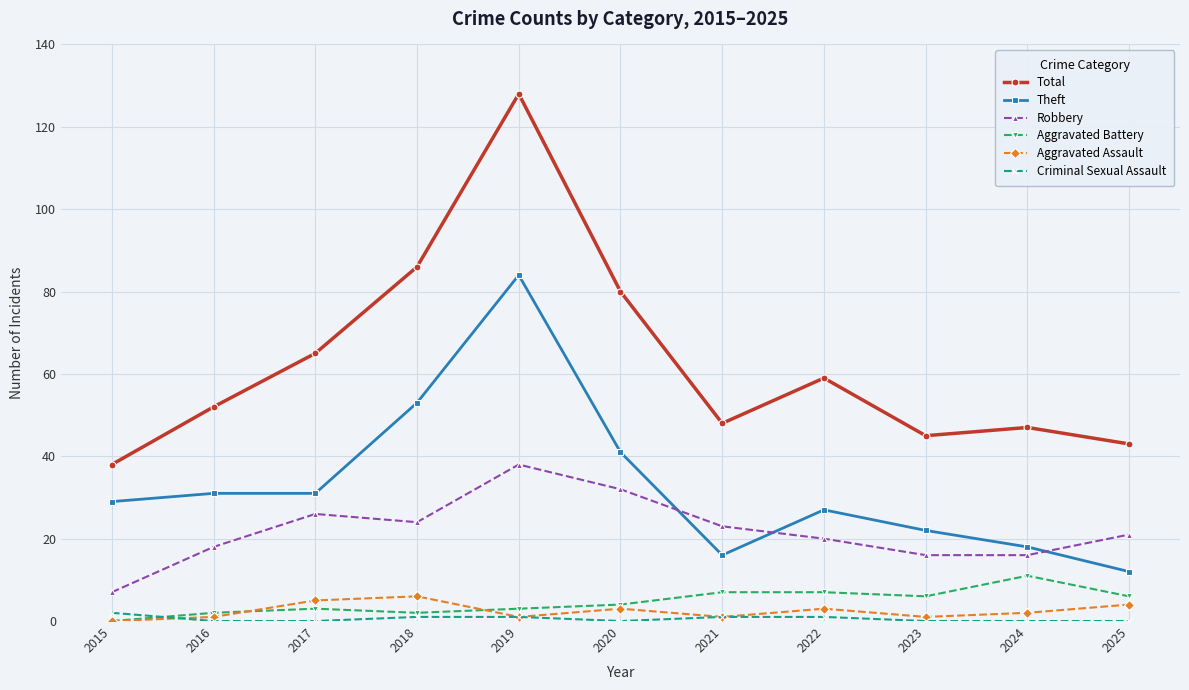

True or false: Criminal Sexual Assault has a value of 1 at 2021.

True